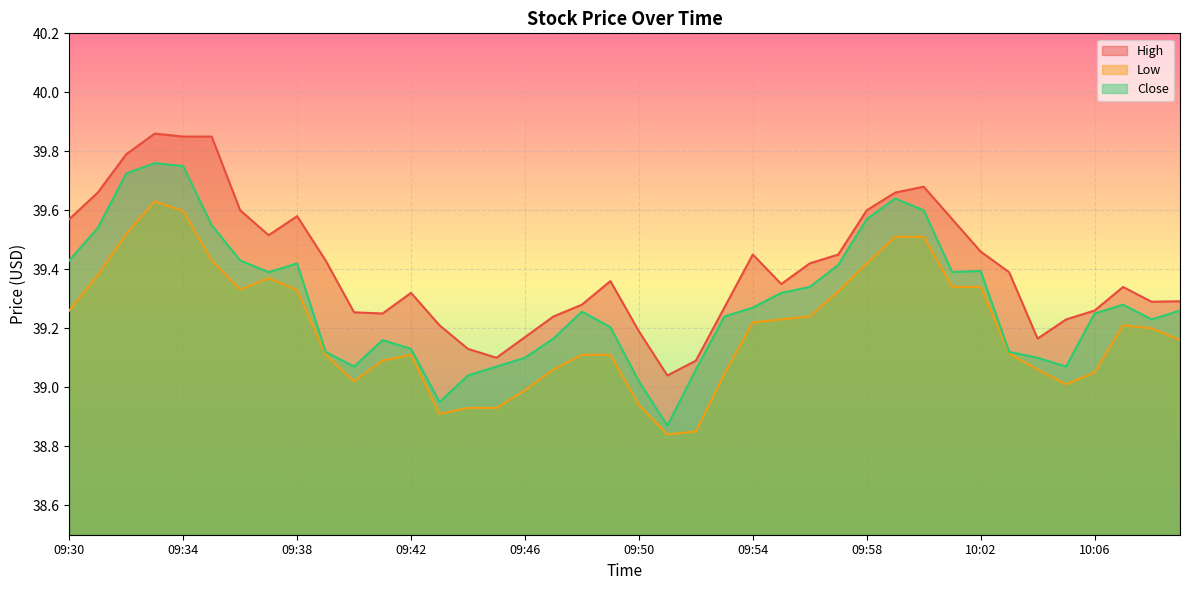

How many values in the Close series are below 39?

2